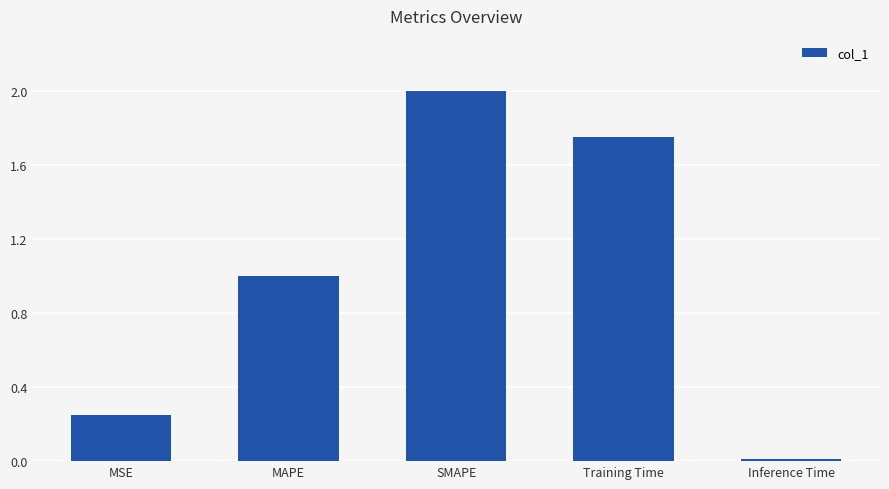

Rank the categories by value from highest to lowest.

SMAPE, Training Time, MAPE, MSE, Inference Time